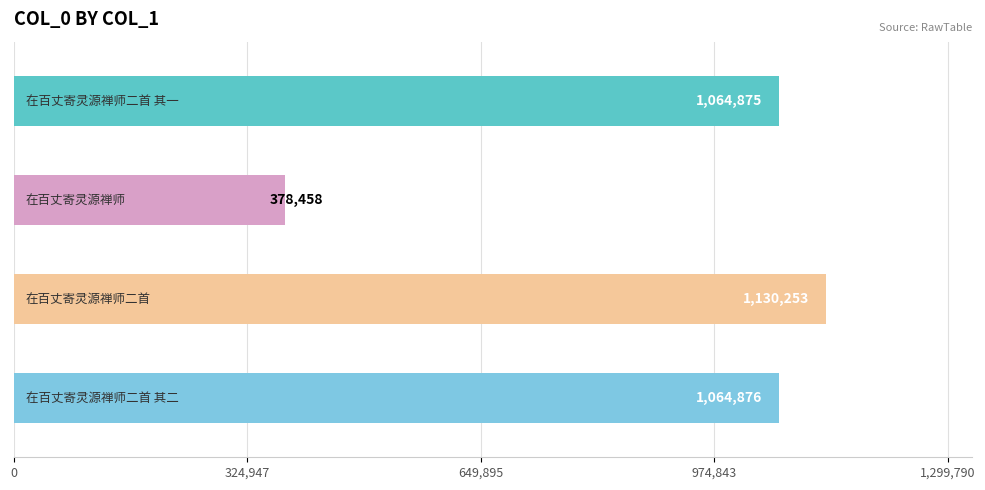

Reading top to bottom, transcribe all the data shown in this chart.

1064875	378458	1130253	1064876